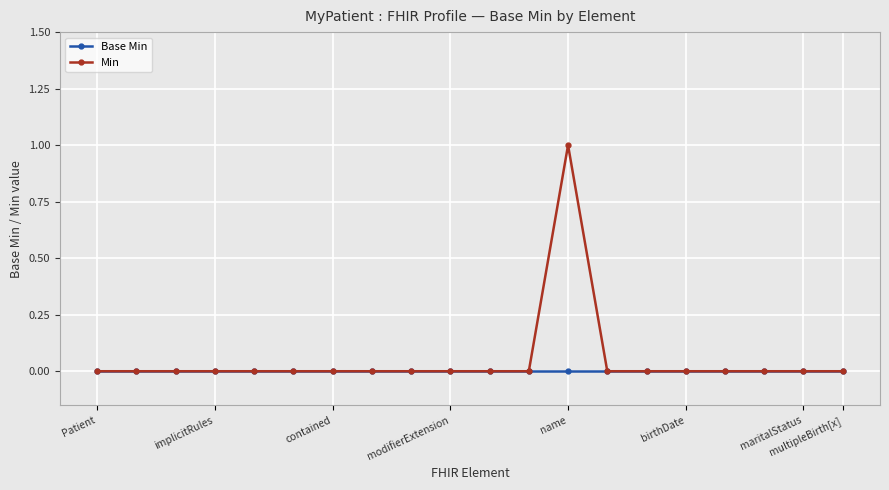

At which category does Min reach its first local peak?

name